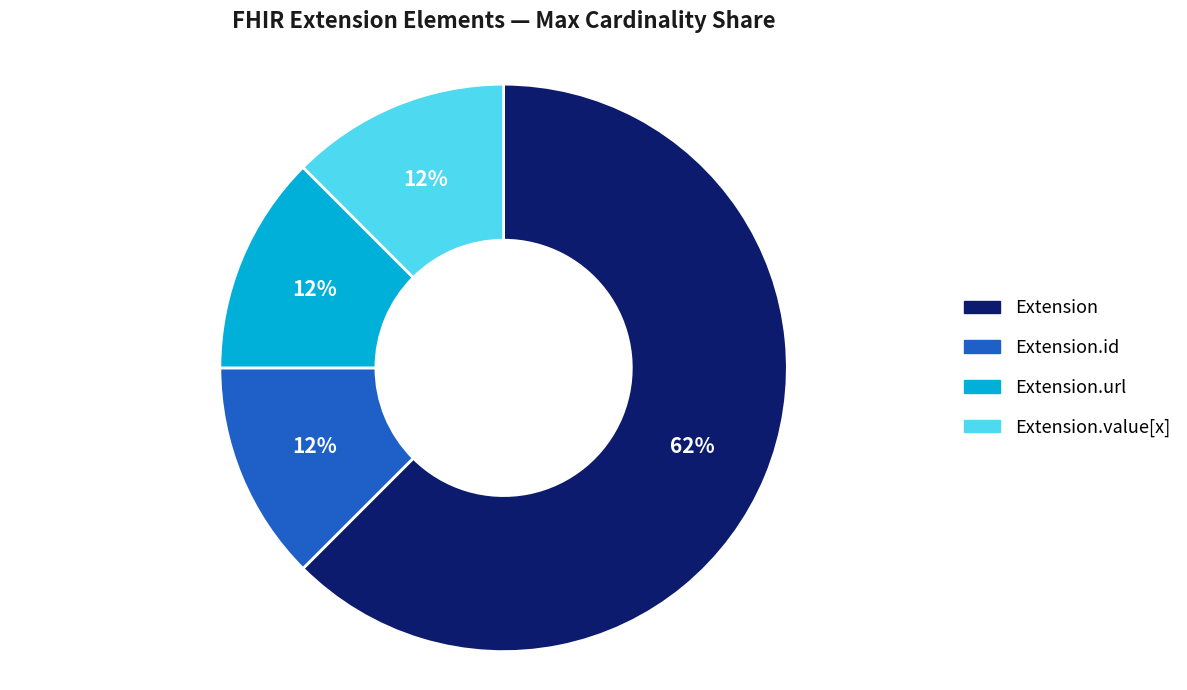

Is it true that Extension is 1% of the pie?

False